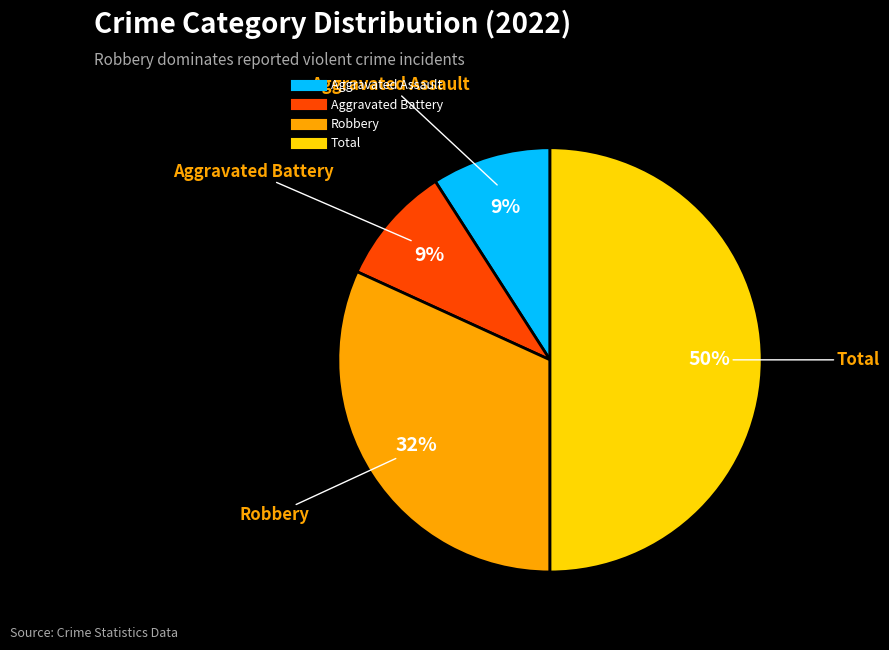

How many segments does this pie chart have?

4